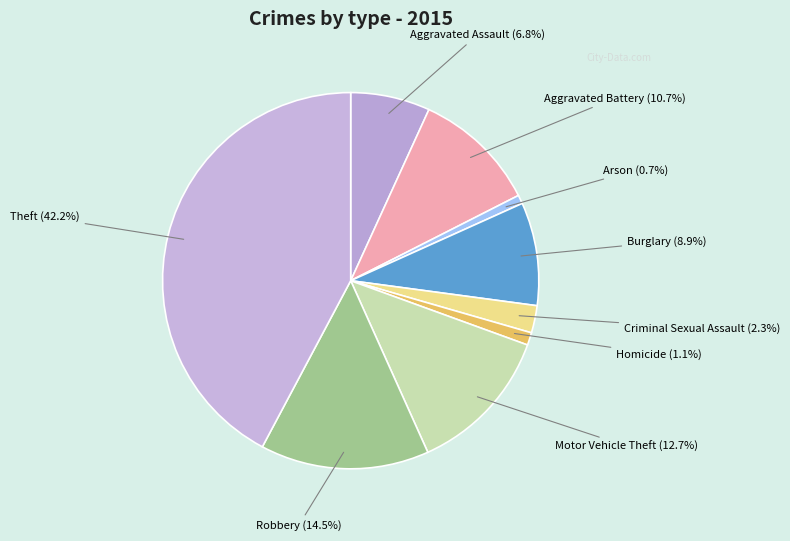

To the nearest percent, what is the average slice percentage?

11%